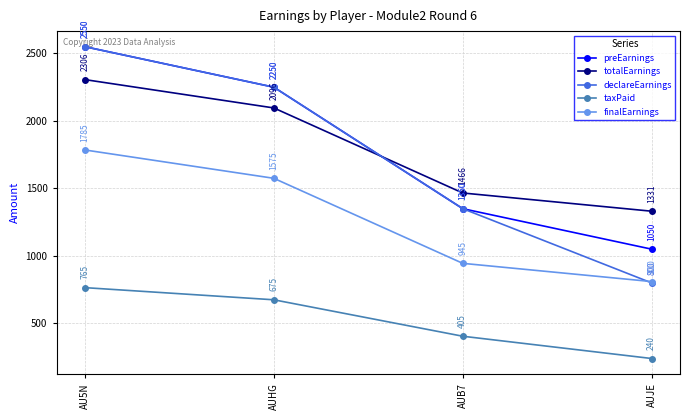

Which category has the highest value in the totalEarnings series?

AU5N